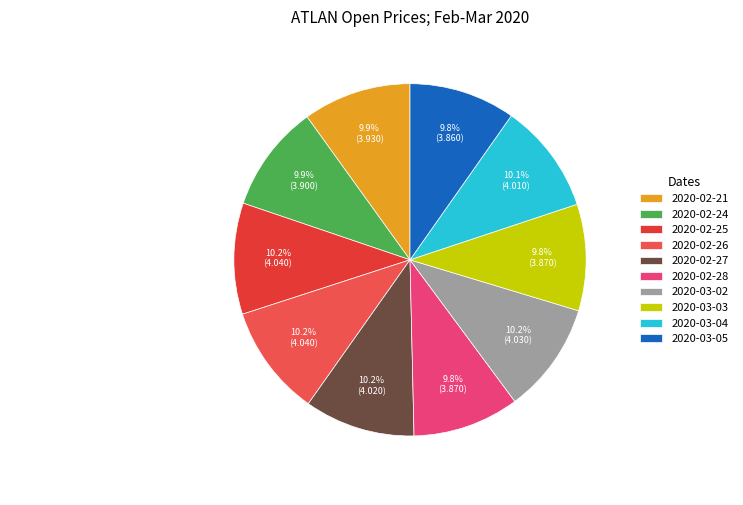

What percentage do 2020-03-04 and 2020-03-05 together represent?

19.9%